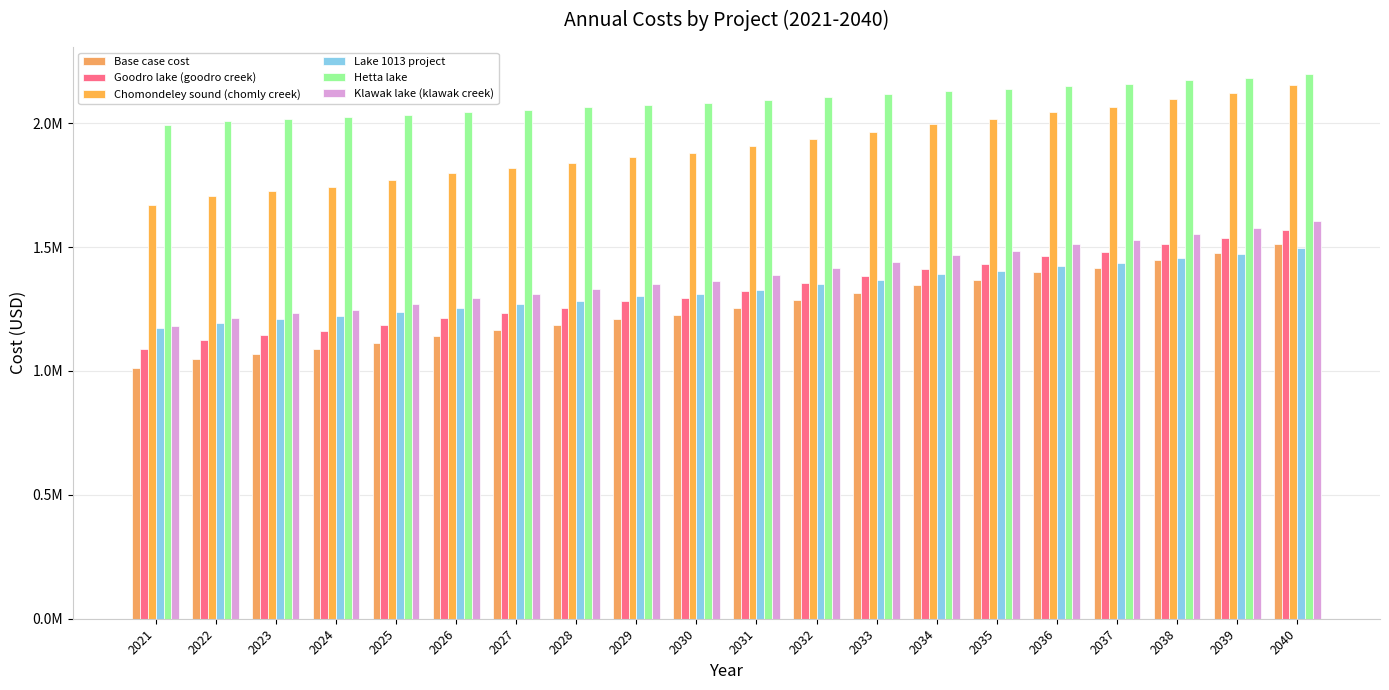

At how many categories does at least one series exceed 1422892?

20